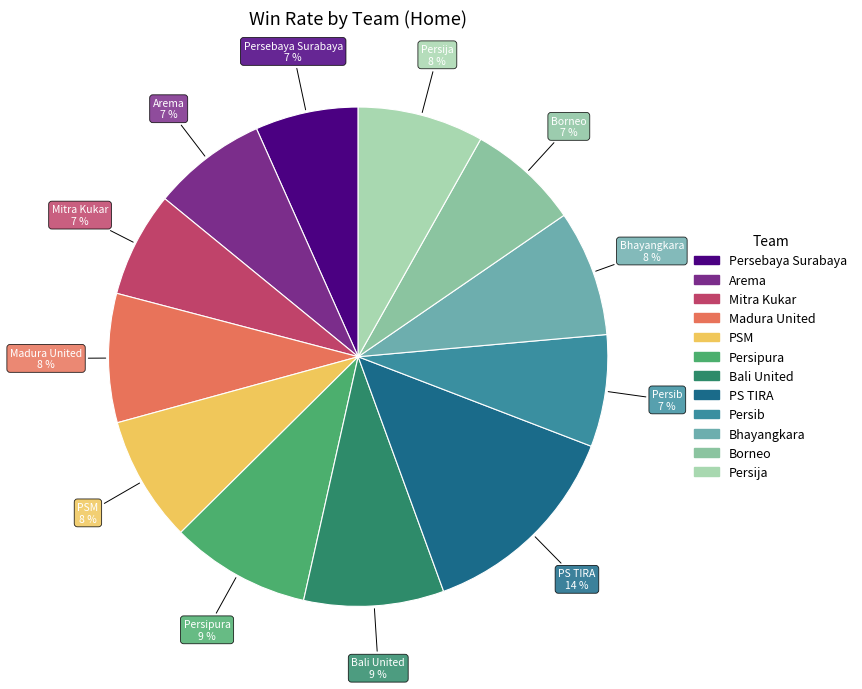

True or false: Mitra Kukar accounts for 7% of the total.

True